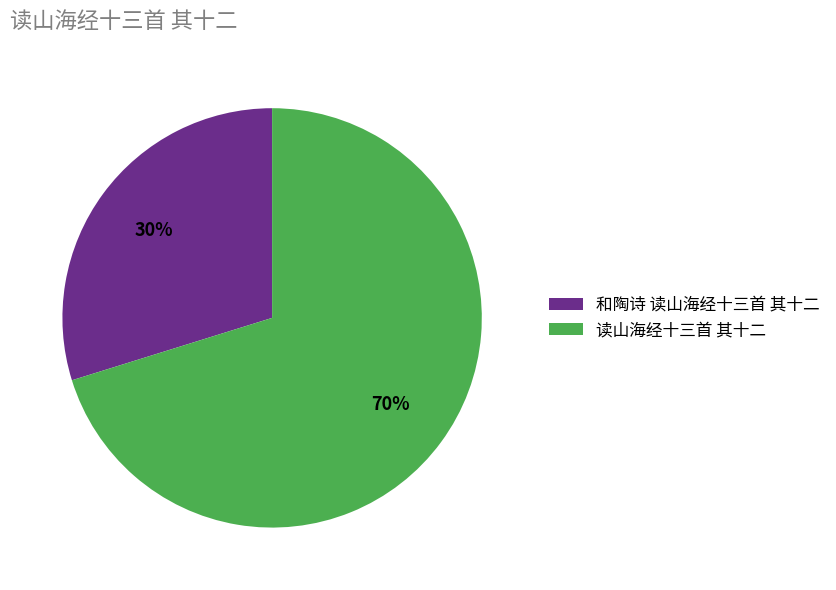

To the nearest percent, what is the average slice percentage?

50%